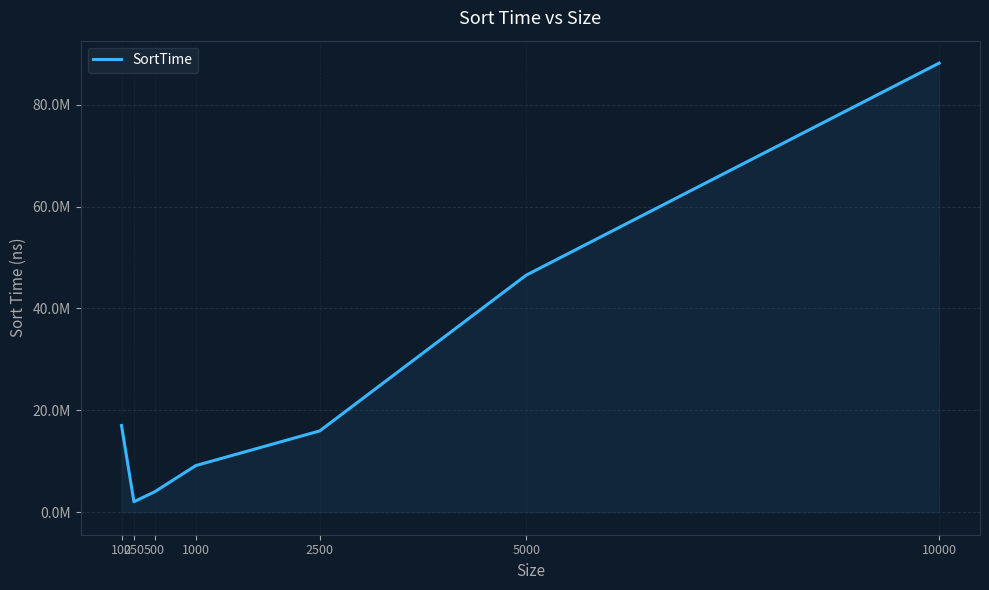

Where is the data nearest to the value 45105396?

5000